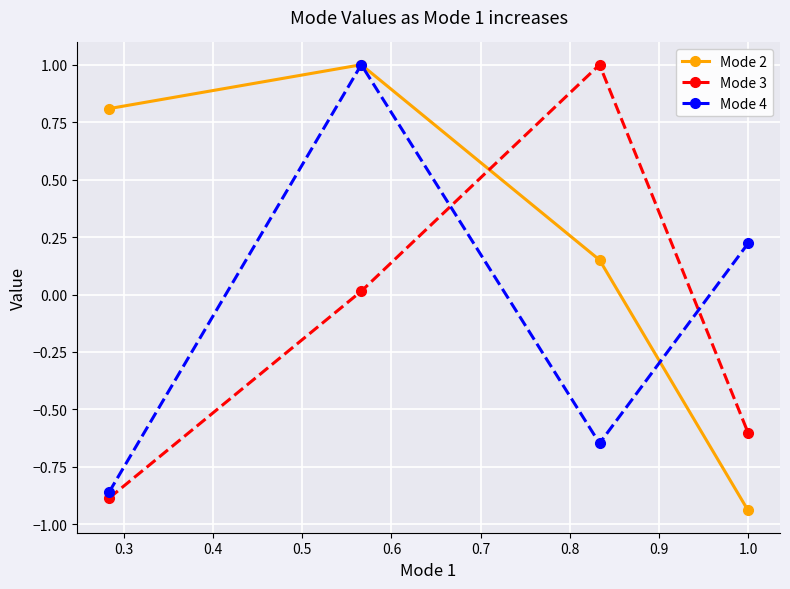

How many intersections are there between Mode 2 and Mode 3?

1